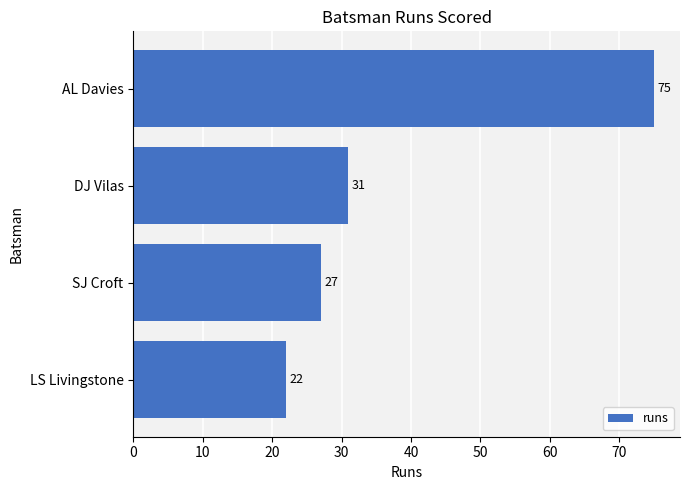

Reading top to bottom, transcribe all the data shown in this chart.

75	31	27	22